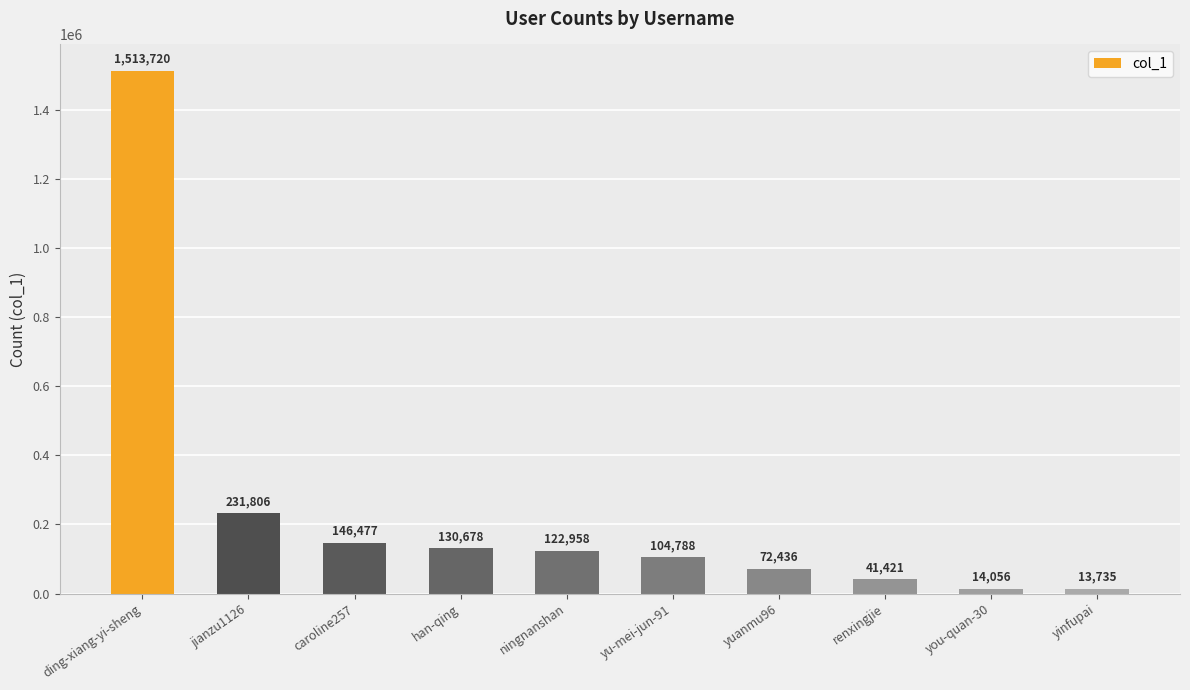

How many categories are shown in the chart?

10